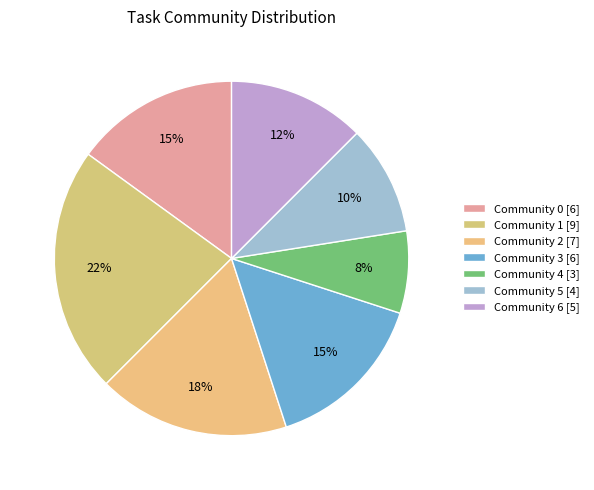

Does Community 3 account for over 50% of the chart?

No